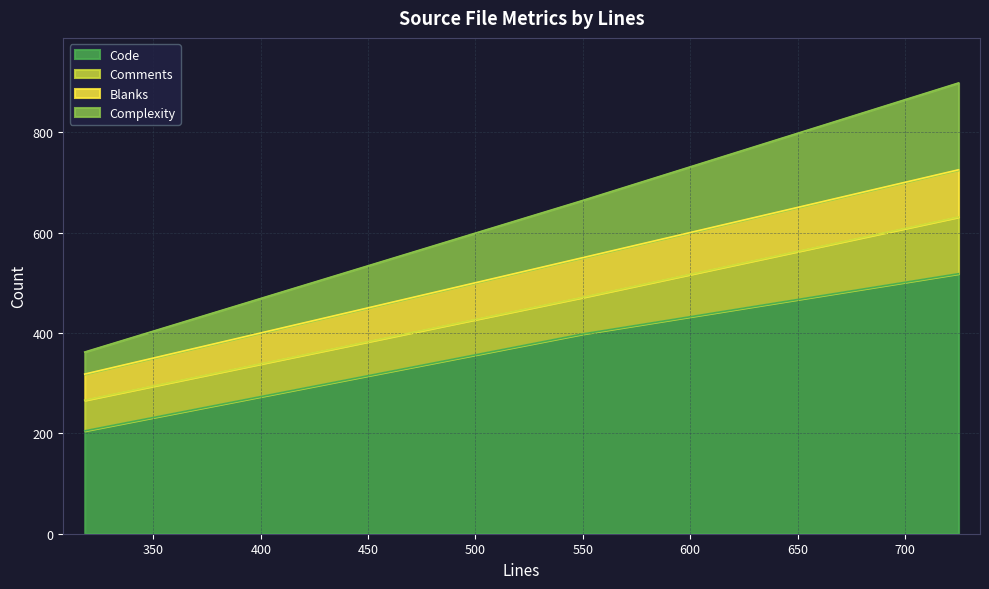

What is the maximum value for Code?

518